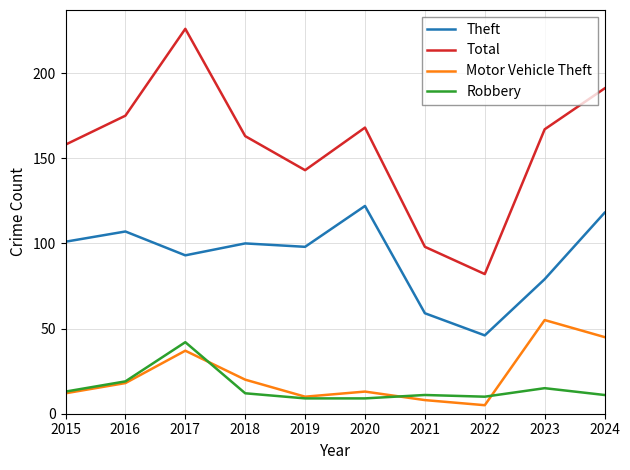

How many interior local valleys does the Total series have?

2